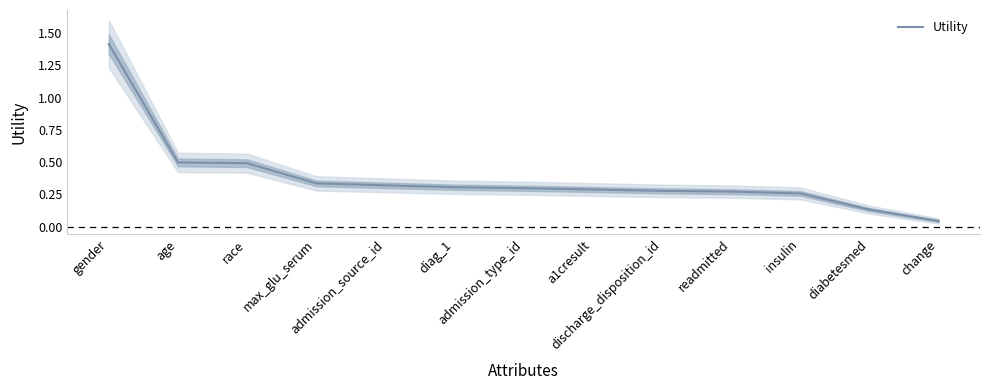

Which category has the lowest value across all series?

change